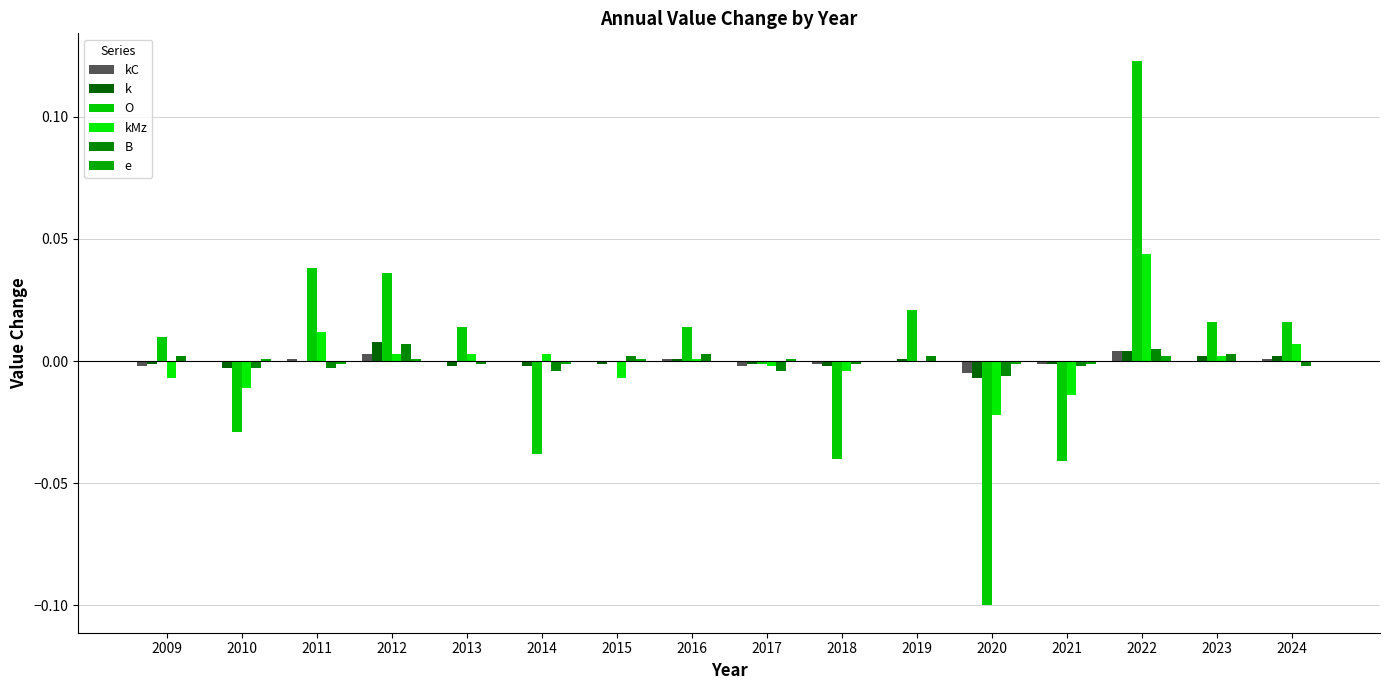

Is it true that kC equals -0.0 at 2020?

False